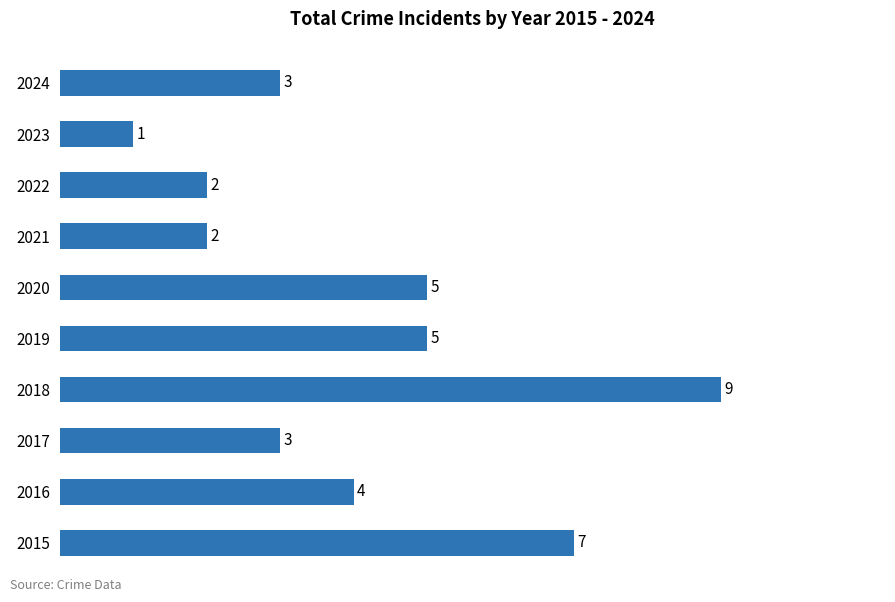

How many data points are less than 4?

5